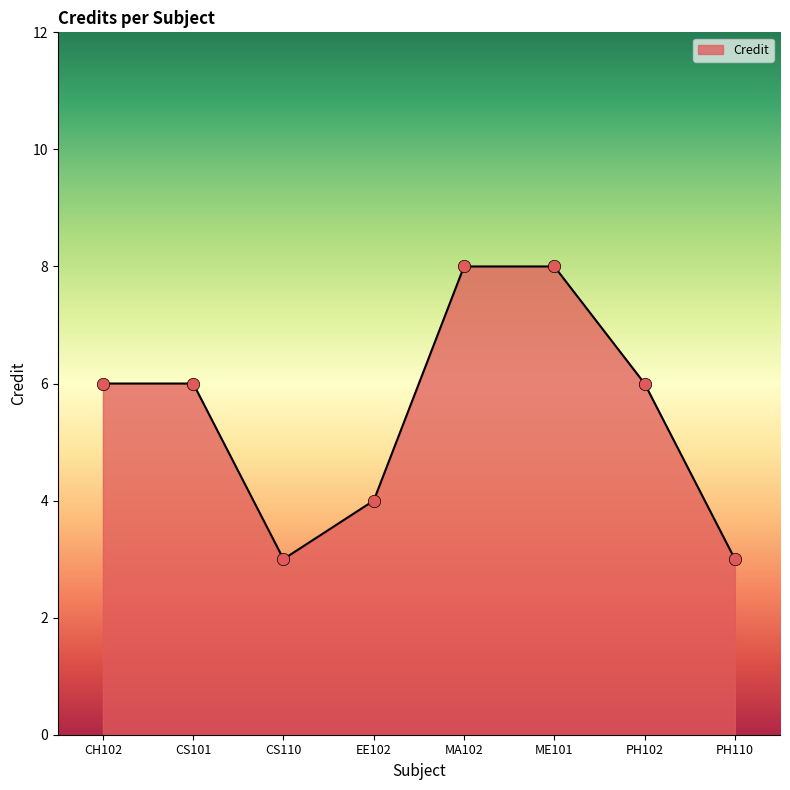

What is the change in value from CS110 to MA102?

+5